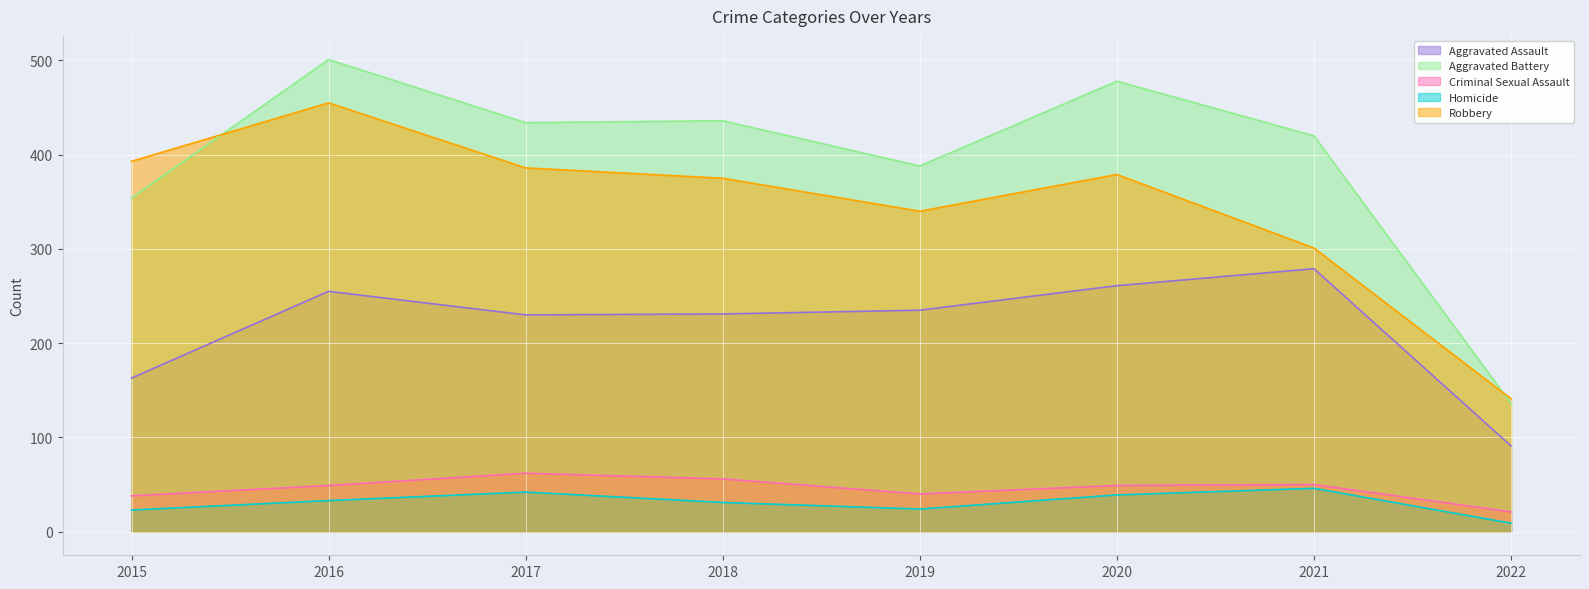

List the labels in order of Robbery value, largest first.

2016, 2015, 2017, 2020, 2018, 2019, 2021, 2022